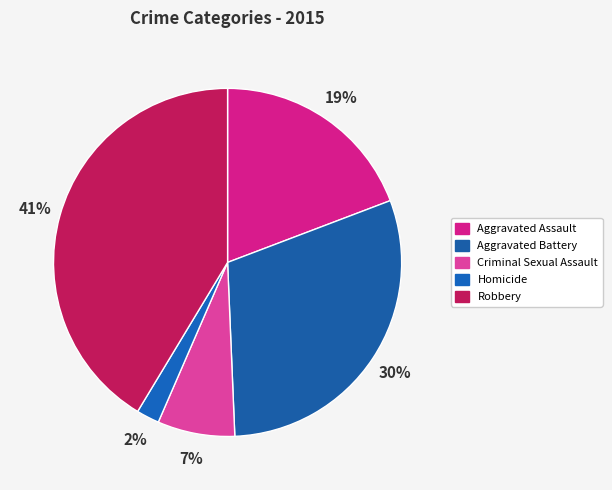

Count the number of slices in the pie.

5